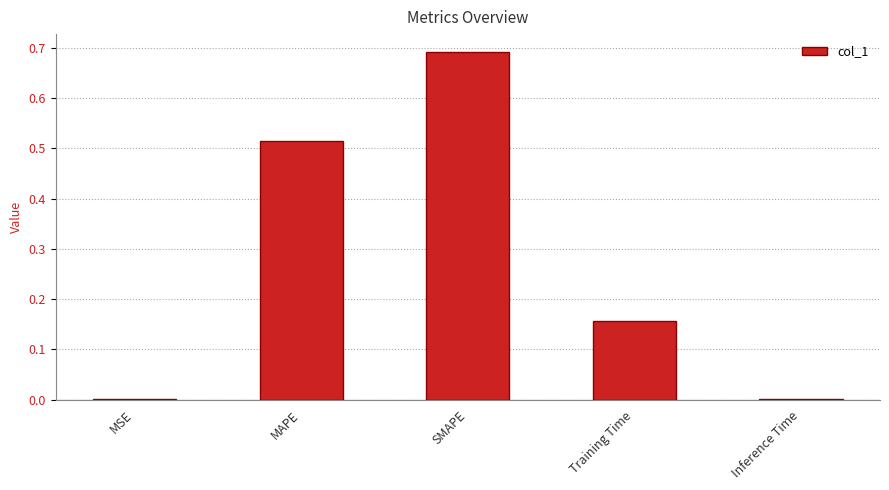

What is the change in value from SMAPE to Training Time?

-0.5